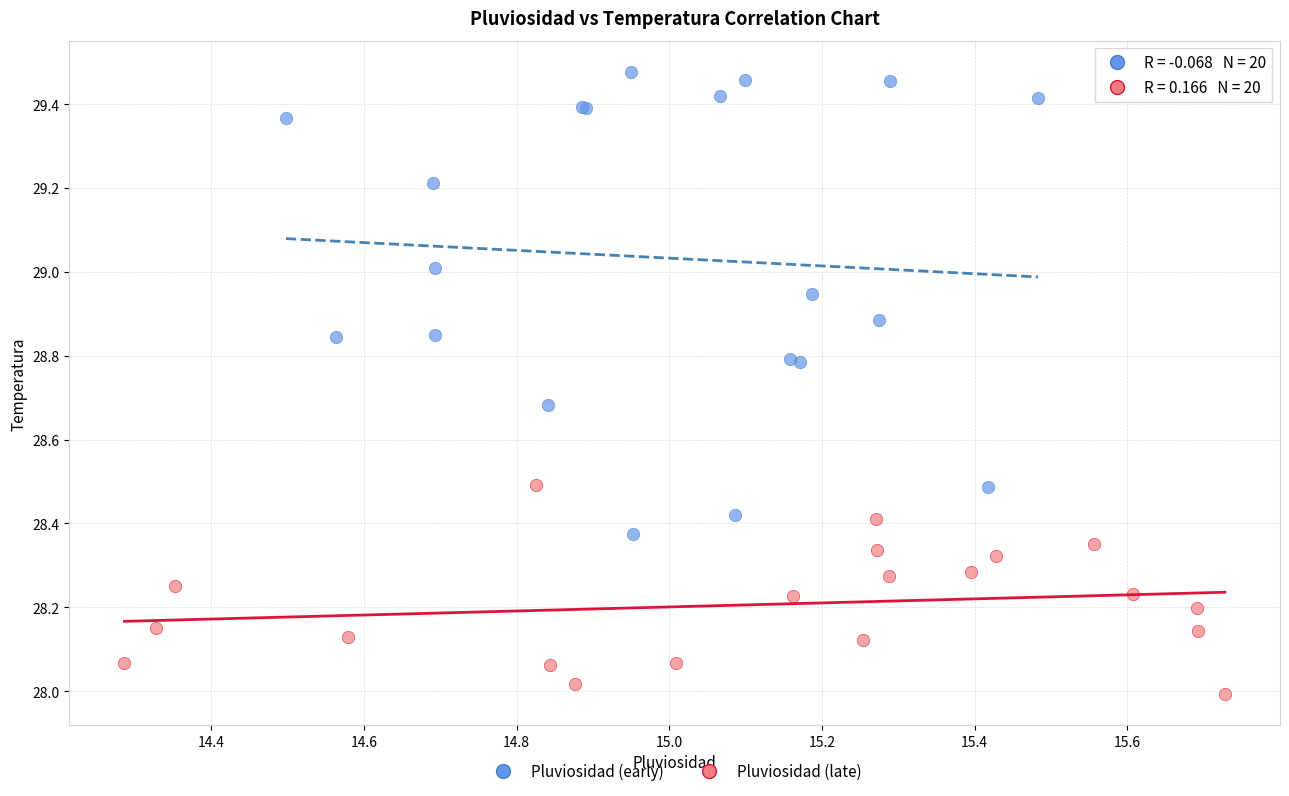

Which series contains the highest Y value?

Pluviosidad (early)